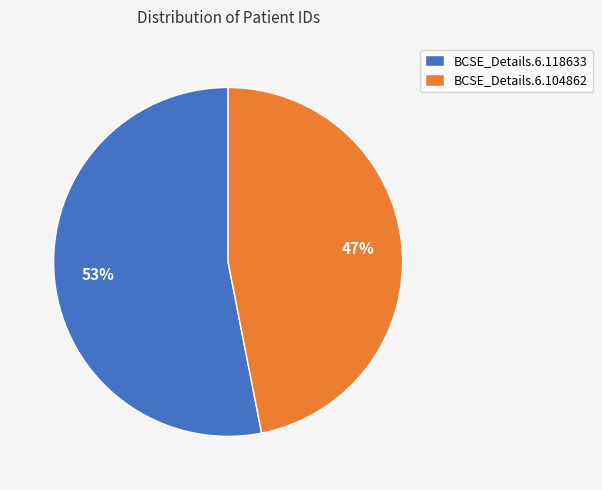

Does BCSE_Details.6.118633 represent more than half of the total?

Yes